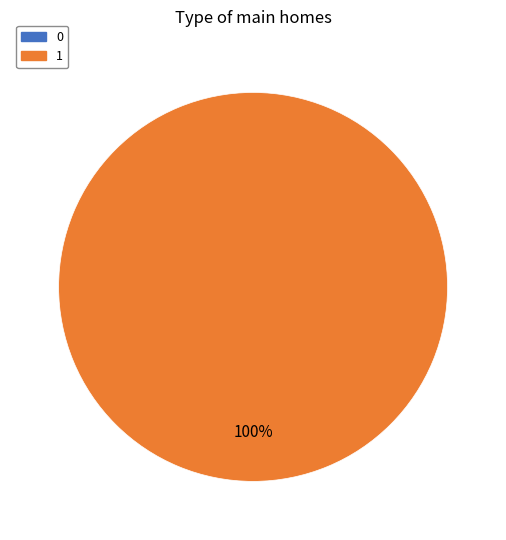

Which slice is the largest?

1